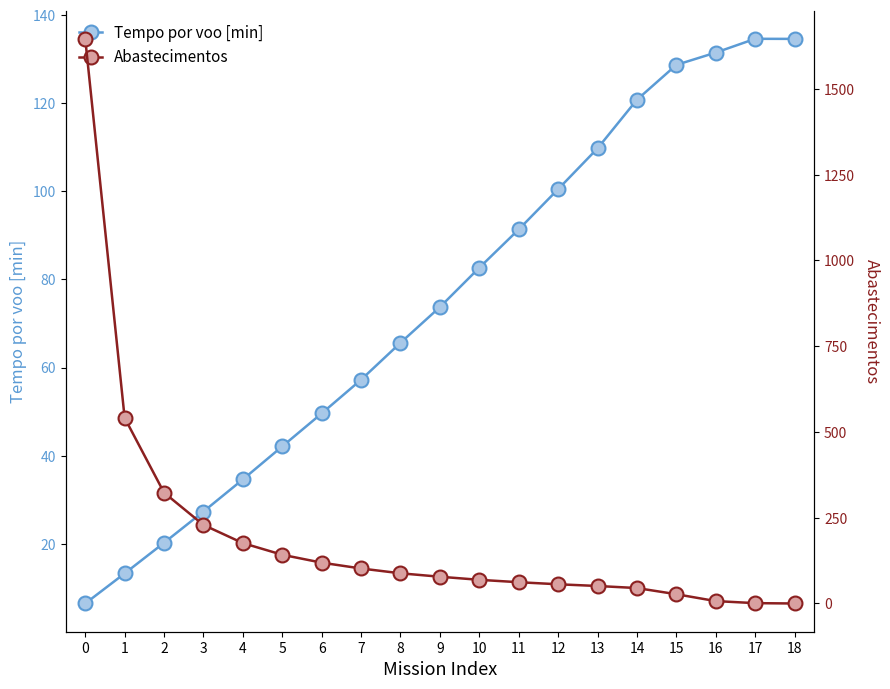

Is the value of Tempo por voo [min] at 16 greater than the value of Abastecimentos at 12?

Yes